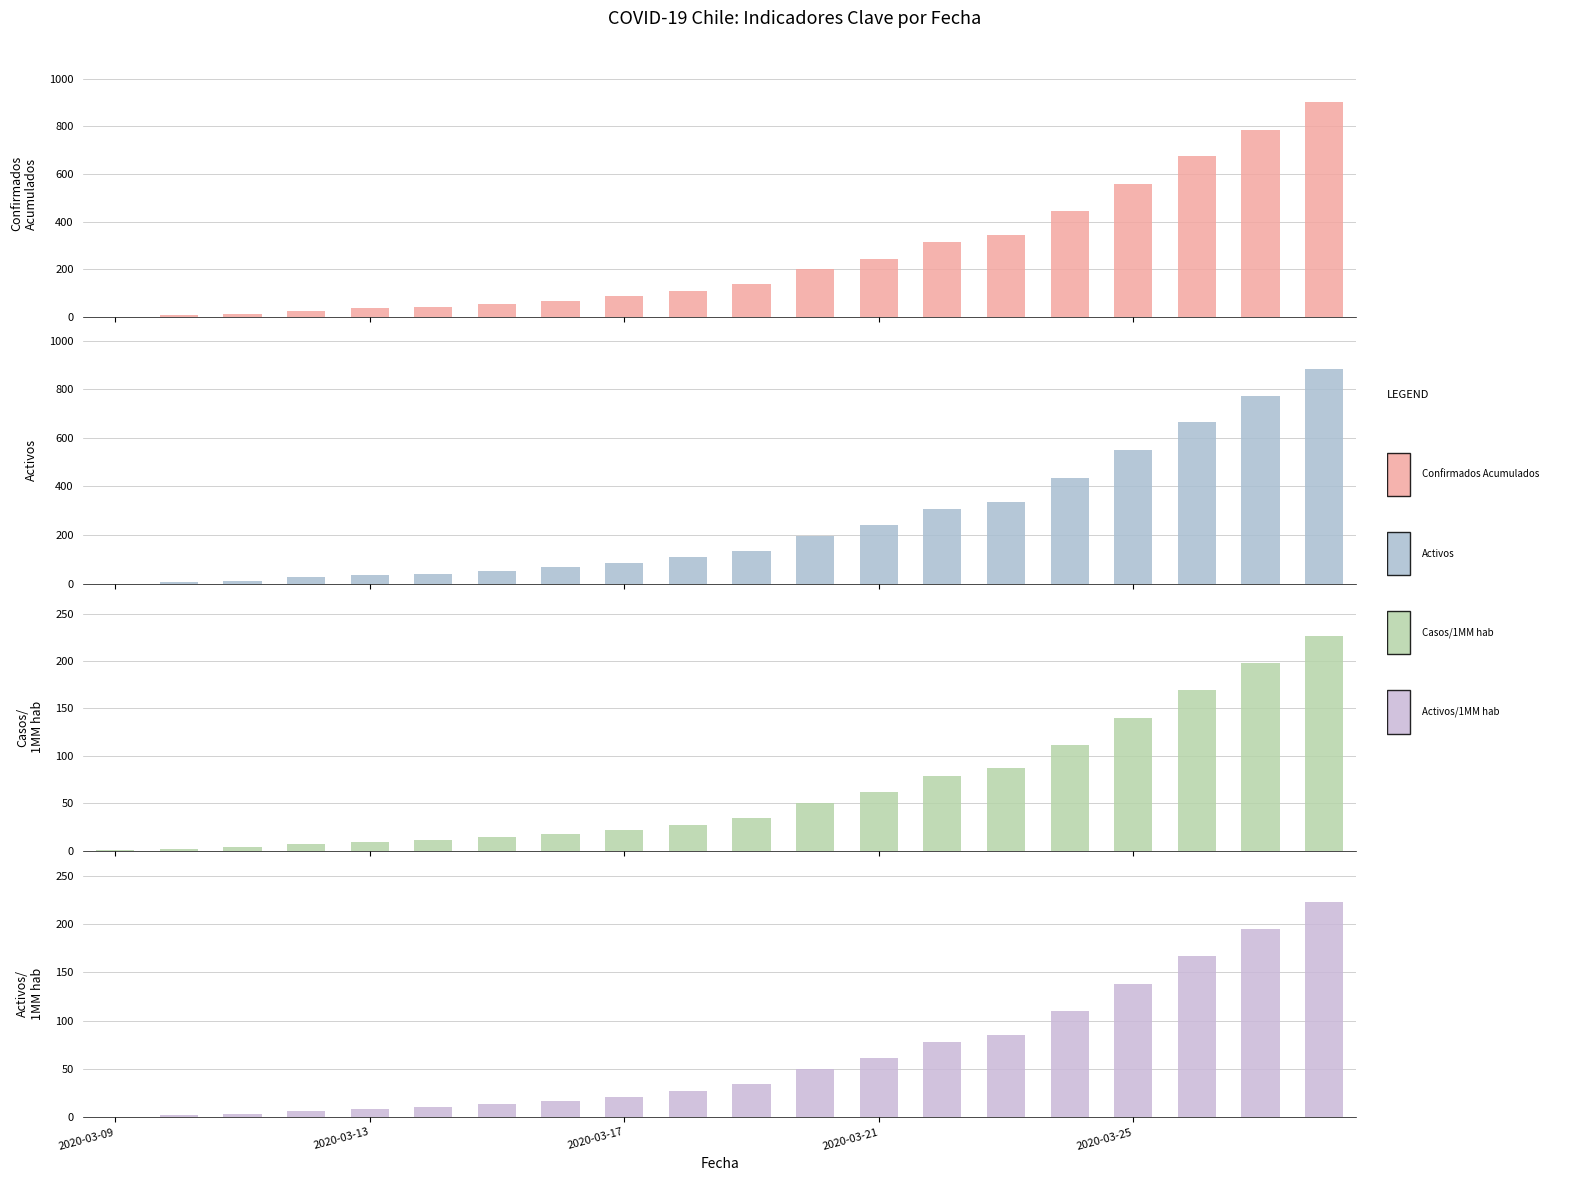

At 14, list the series in order from largest to smallest.

Confirmados Acumulados, Activos, Casos/1MM hab, Activos/1MM hab